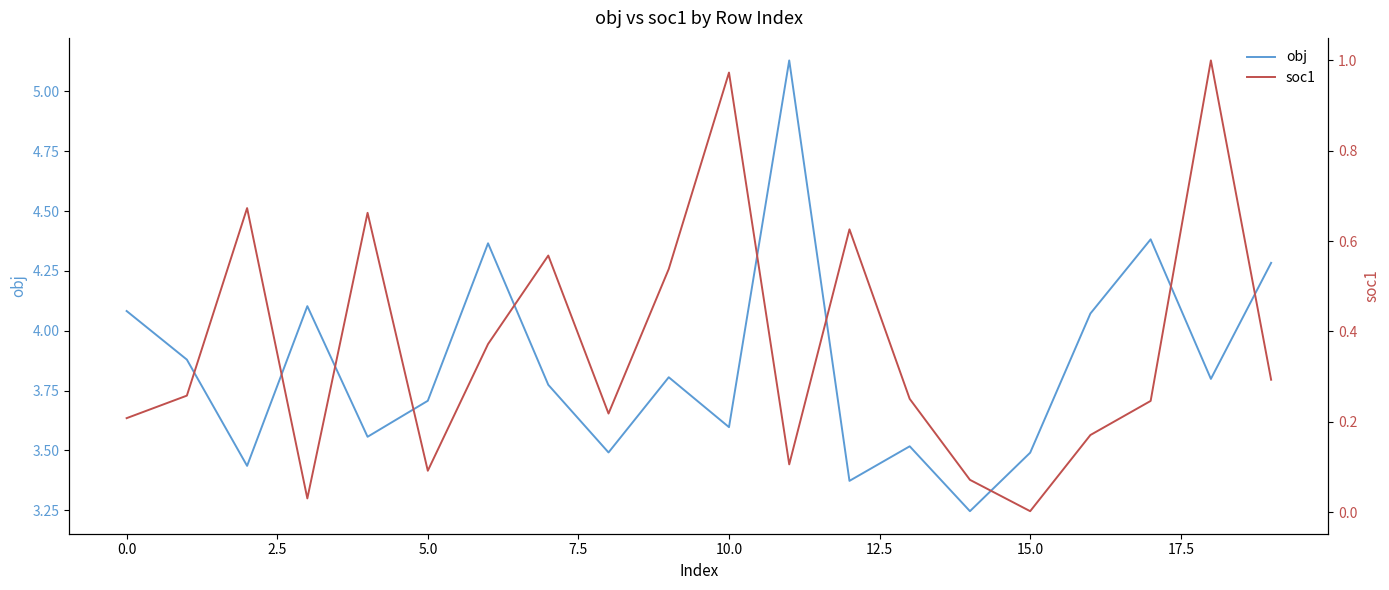

Which series has the largest total across all categories?

obj